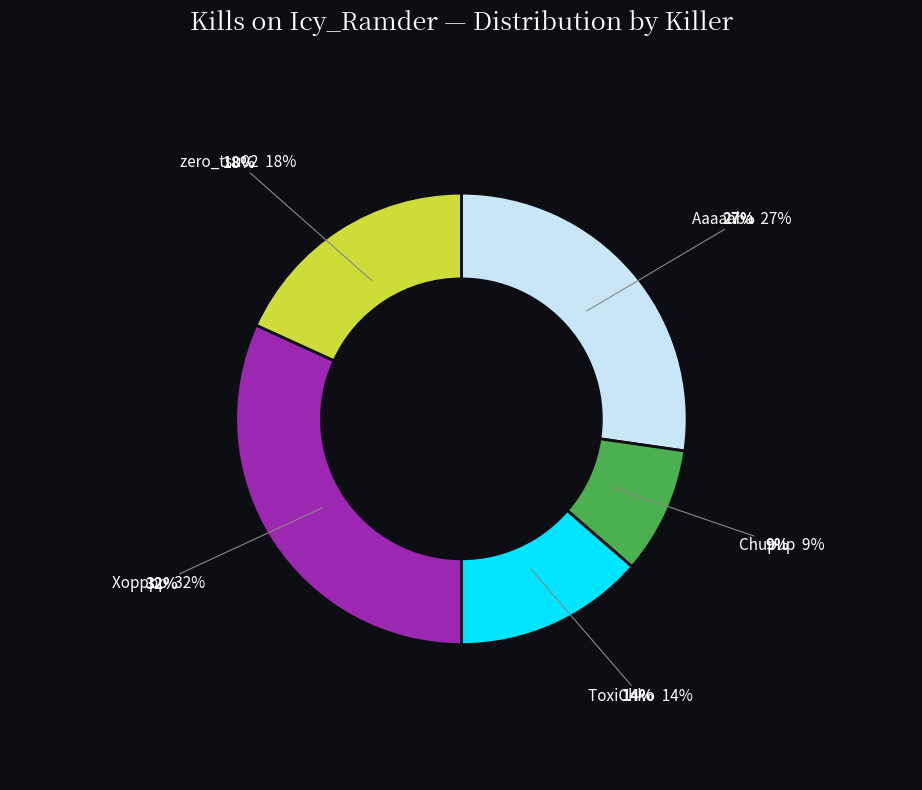

To the nearest percent, what is the average slice percentage?

20%